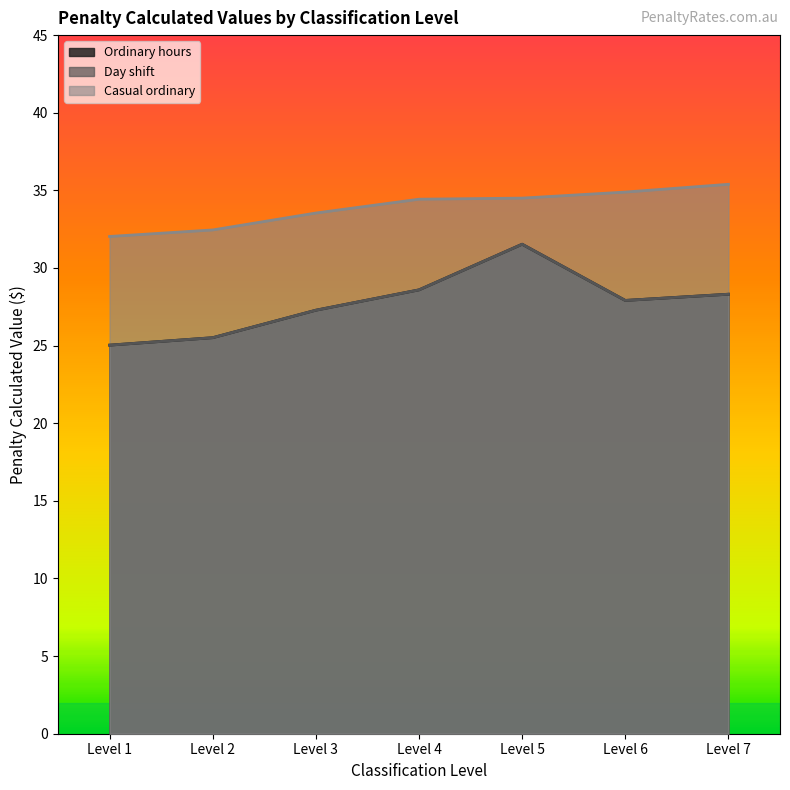

How many lines are shown in the chart?

3